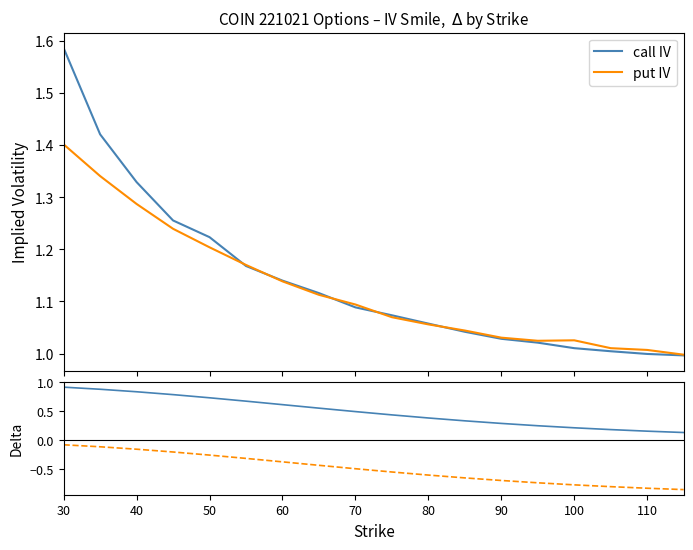

Which series changed the most between 90 and 110?

put delta